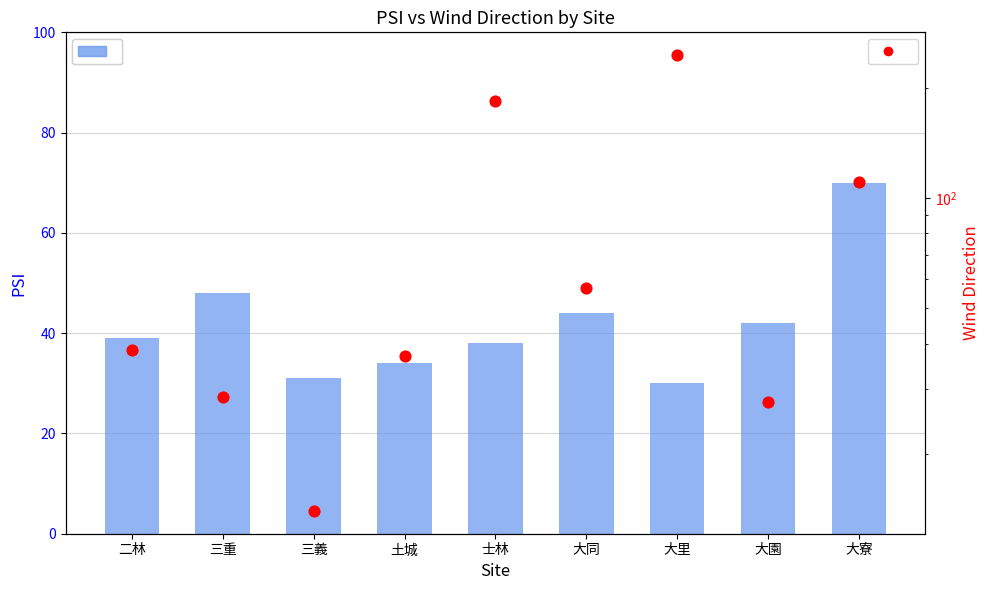

Which series has the largest Y range (max minus min)?

WindDirec